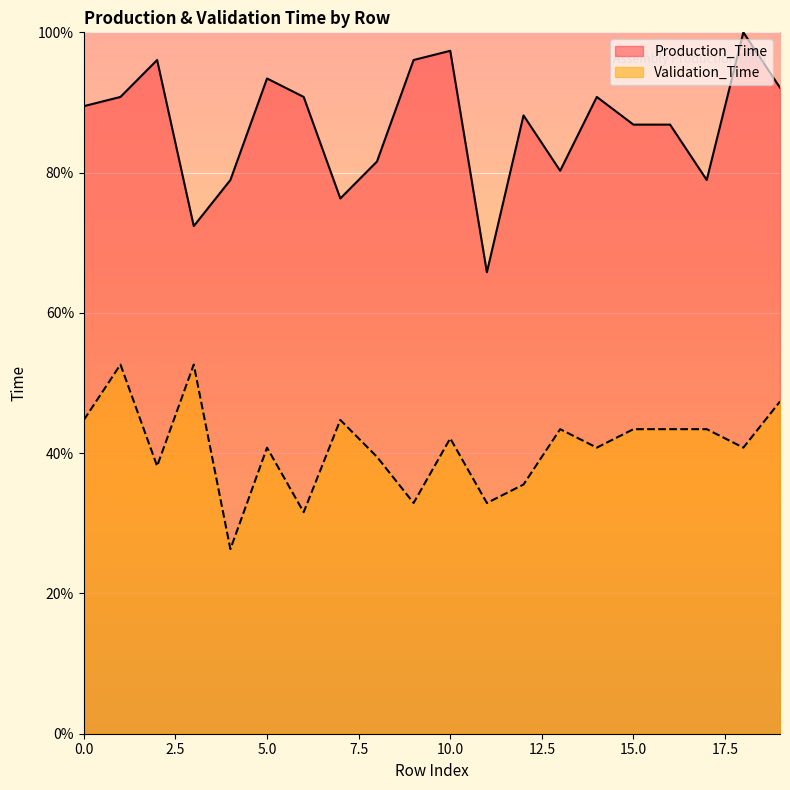

Is it true that Validation_Time equals 43.4 at 15.0?

True